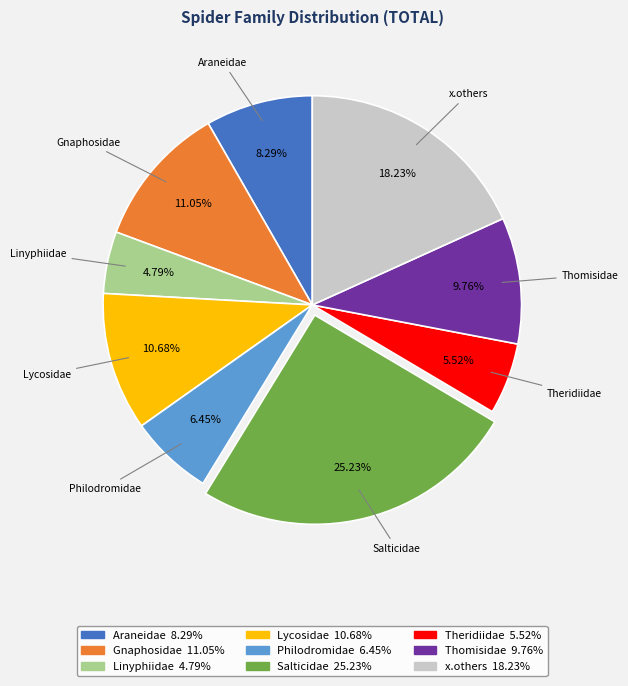

What percentage is NOT represented by Araneidae?

91.7%